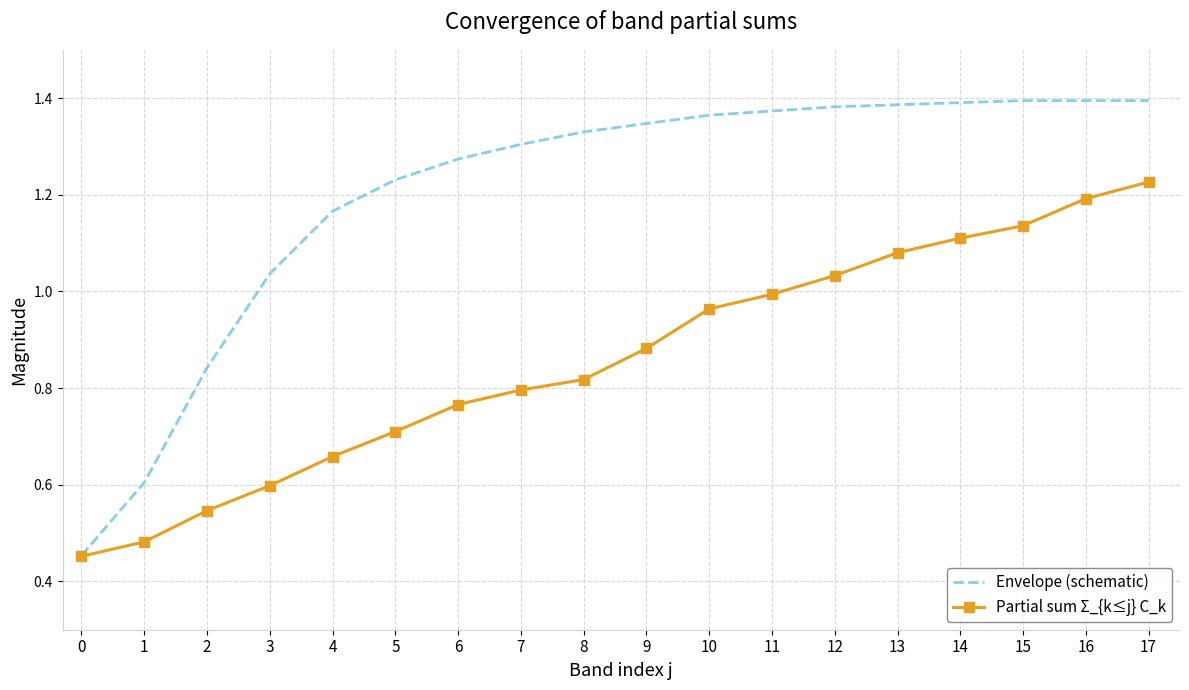

Between 9 and 10, which series saw the biggest shift?

Partial sum Σ_{k≤j} C_k